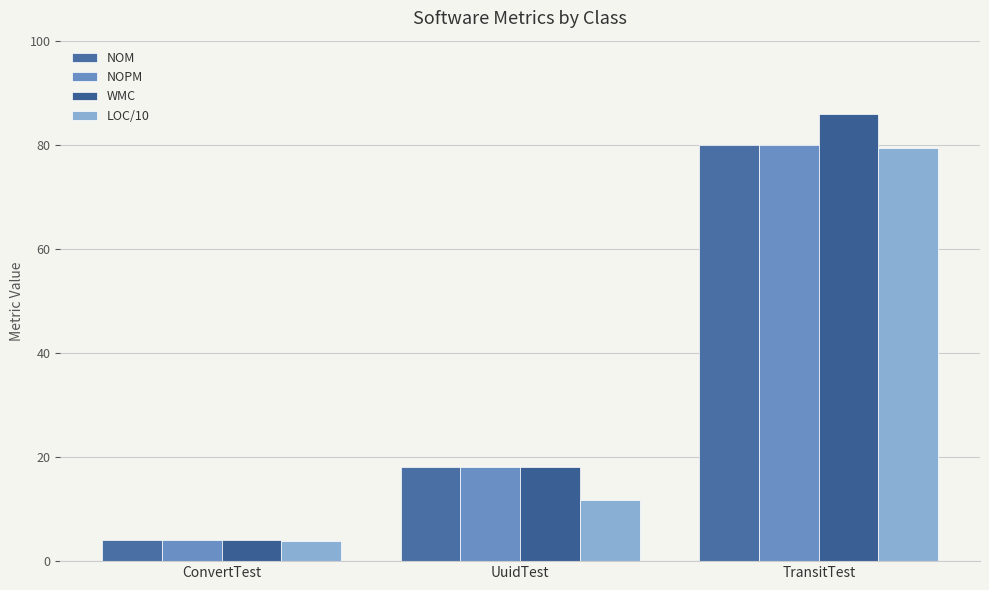

At how many categories does at least one series exceed 64?

1